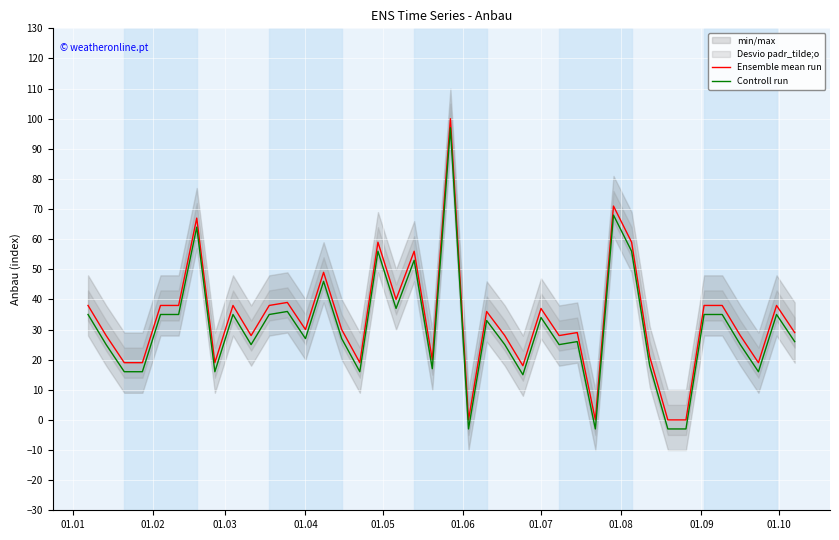

What is the average value of the Ensemble mean run series?

33